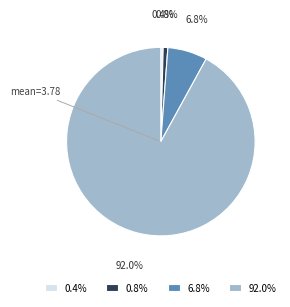

What portion of the pie excludes 0.8%?

99.2%